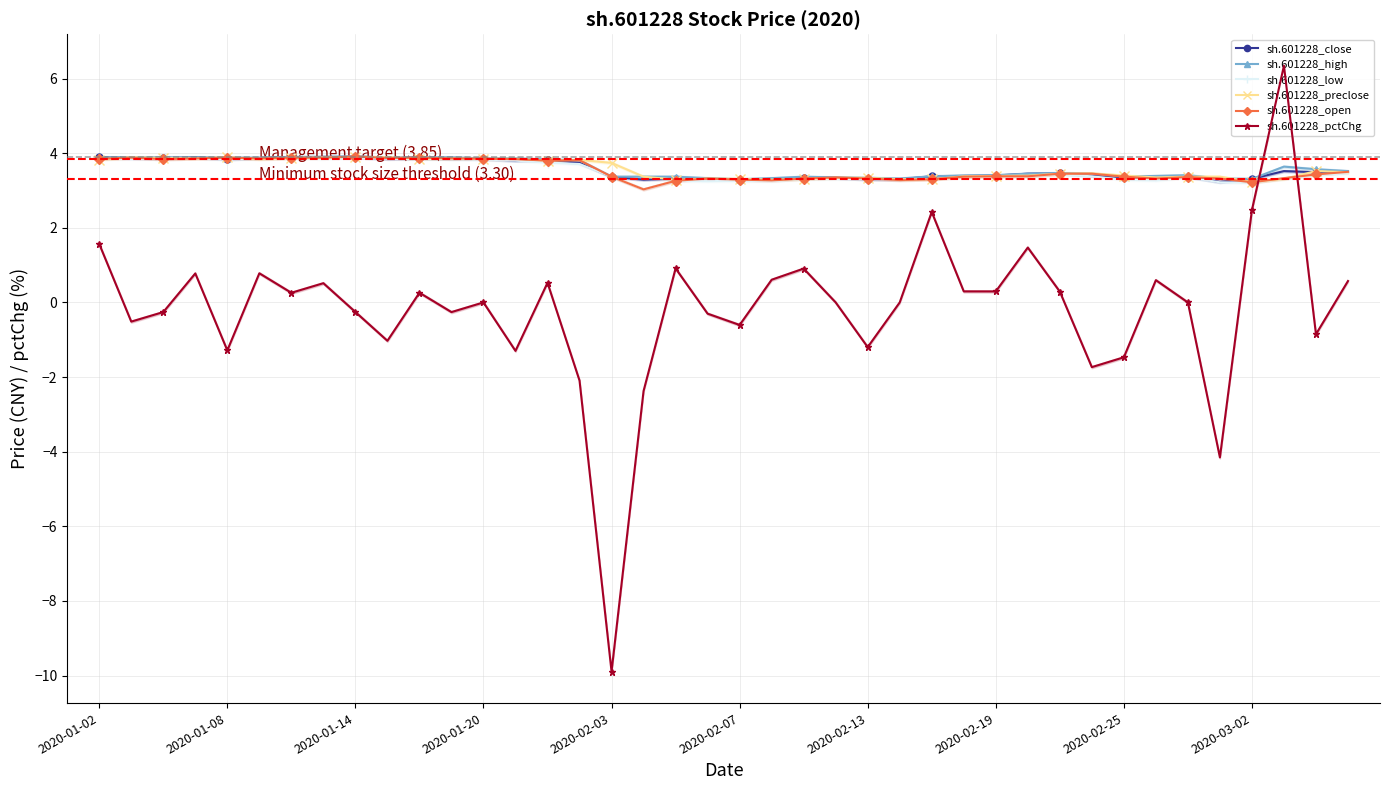

Which series has the largest total across all categories?

sh.601228_high